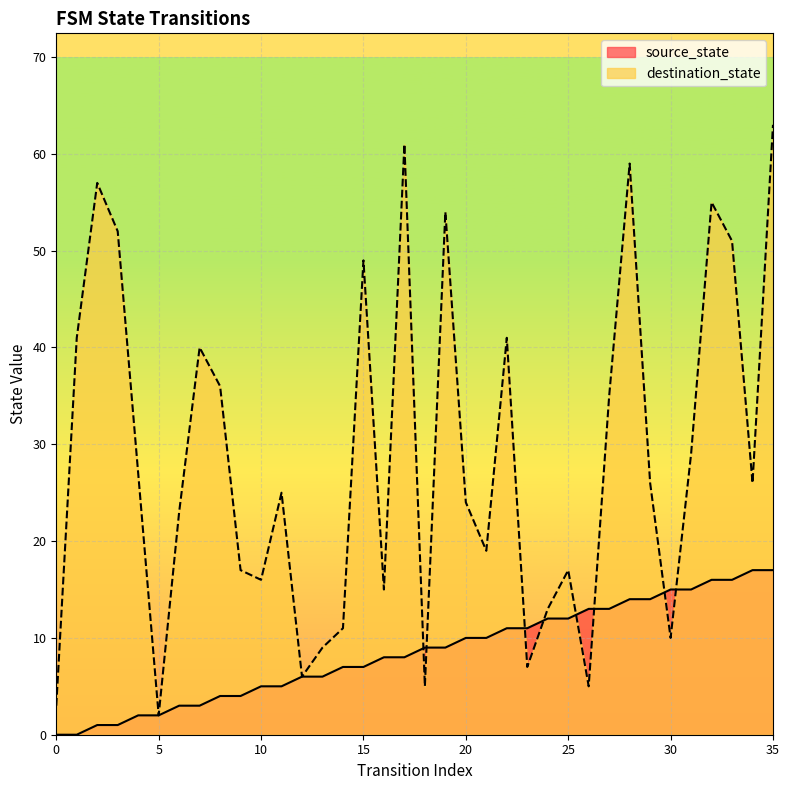

List the series in order of their overall mean, highest first.

destination_state, source_state